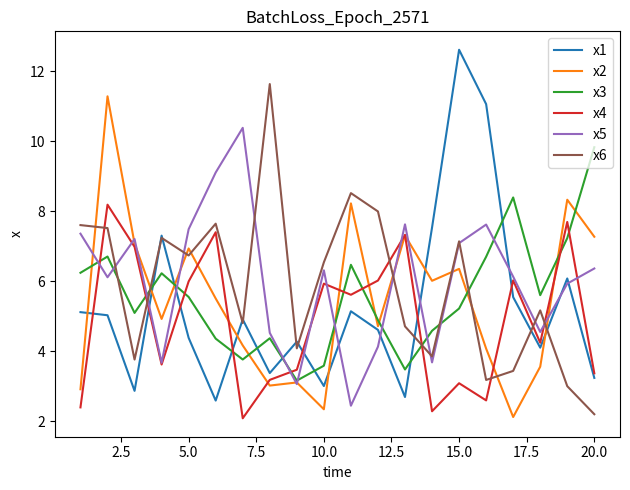

Which series has the largest range (max minus min)?

x1